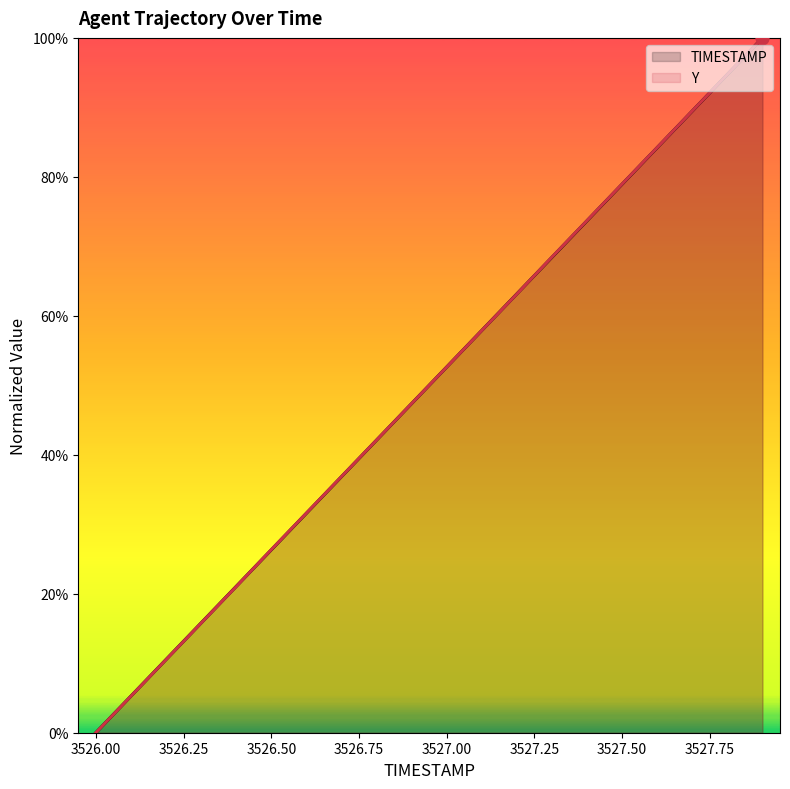

Which series contains the lowest Y value?

TIMESTAMP